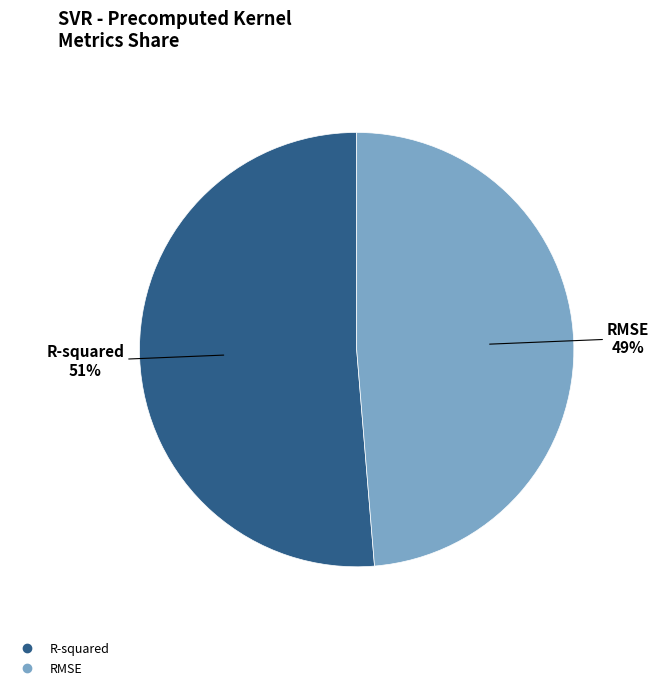

What percentage is the R-squared slice, to the nearest percent?

51%